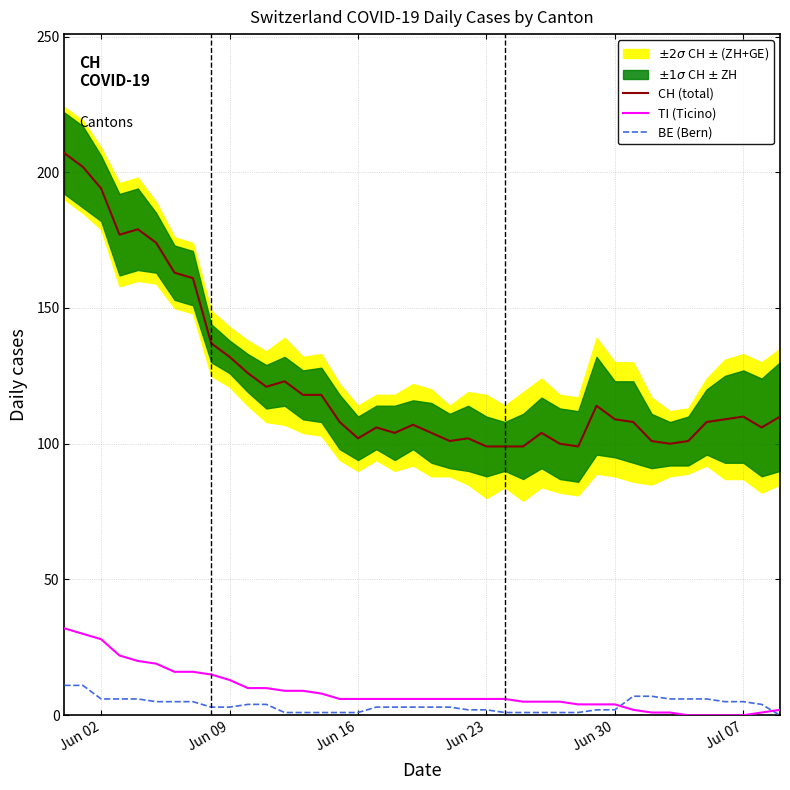

Is it true that CH (total) equals 110 at Jul 07?

True